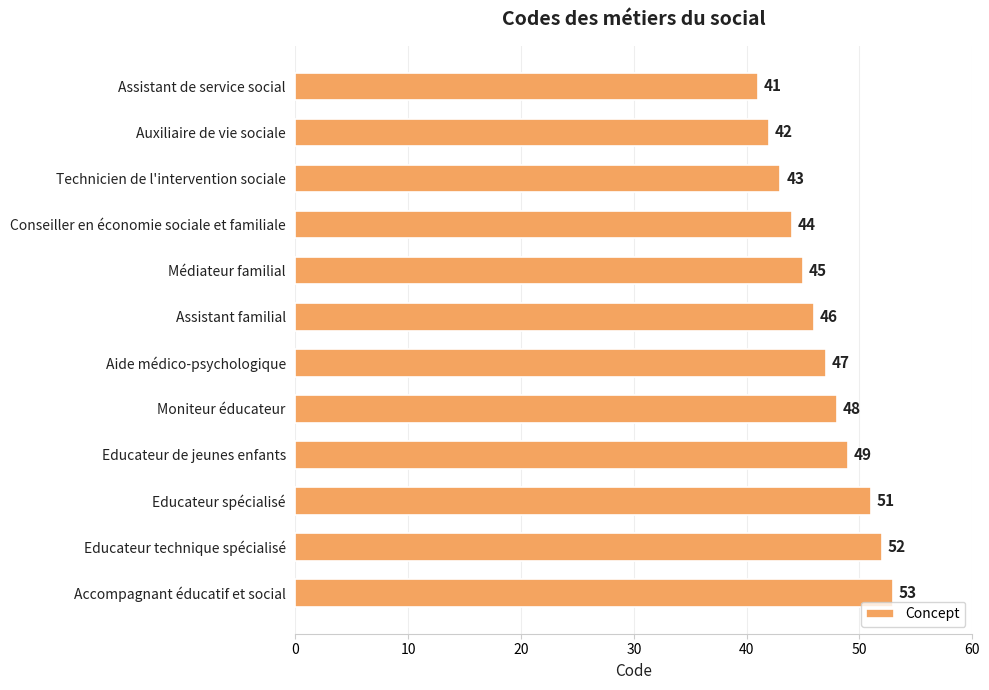

Does the chart contain any negative values?

No